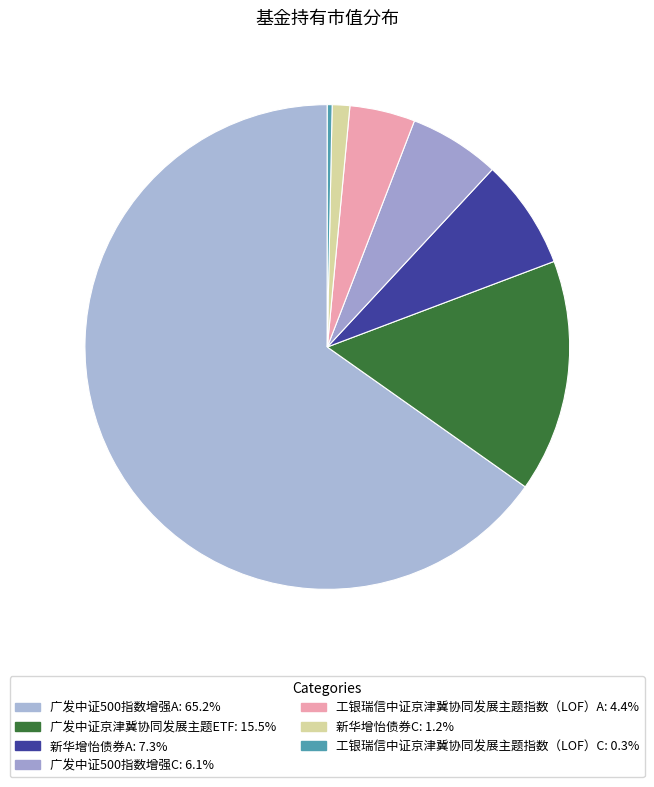

Is it true that 新华增怡债券C is 1% of the pie?

True